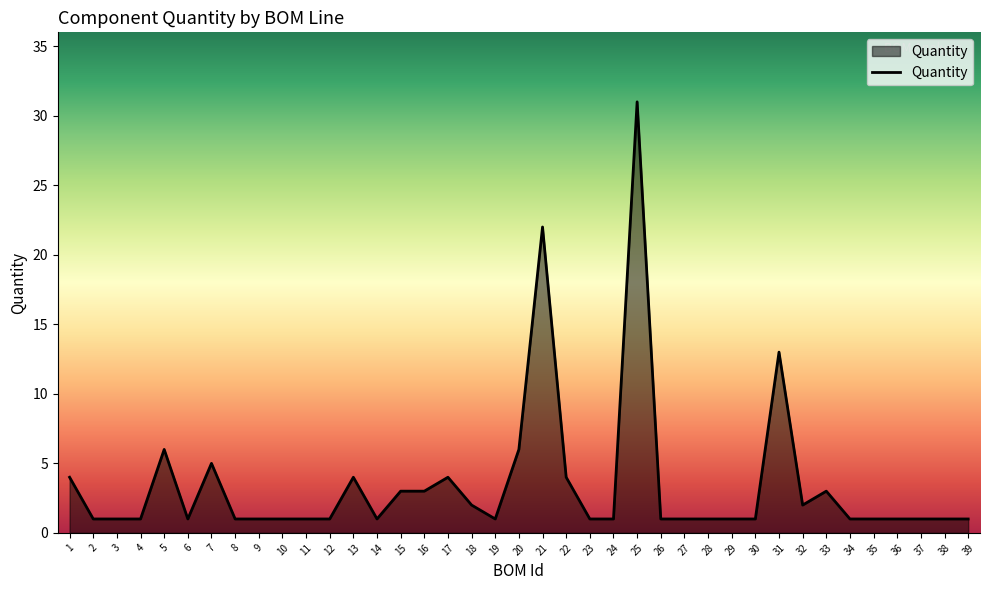

Which category has the highest value across all series?

25